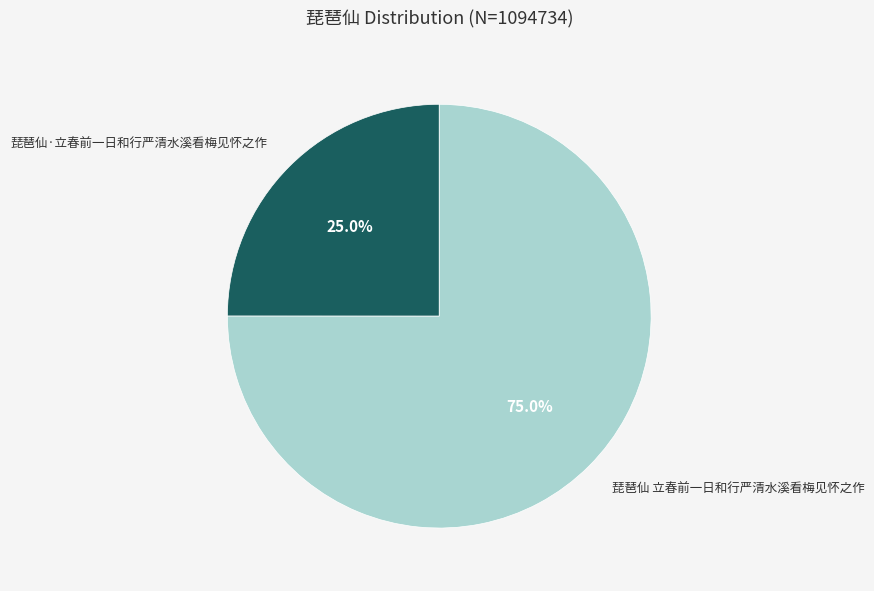

Which category has the biggest portion of the pie?

琵琶仙 立春前一日和行严清水溪看梅见怀之作